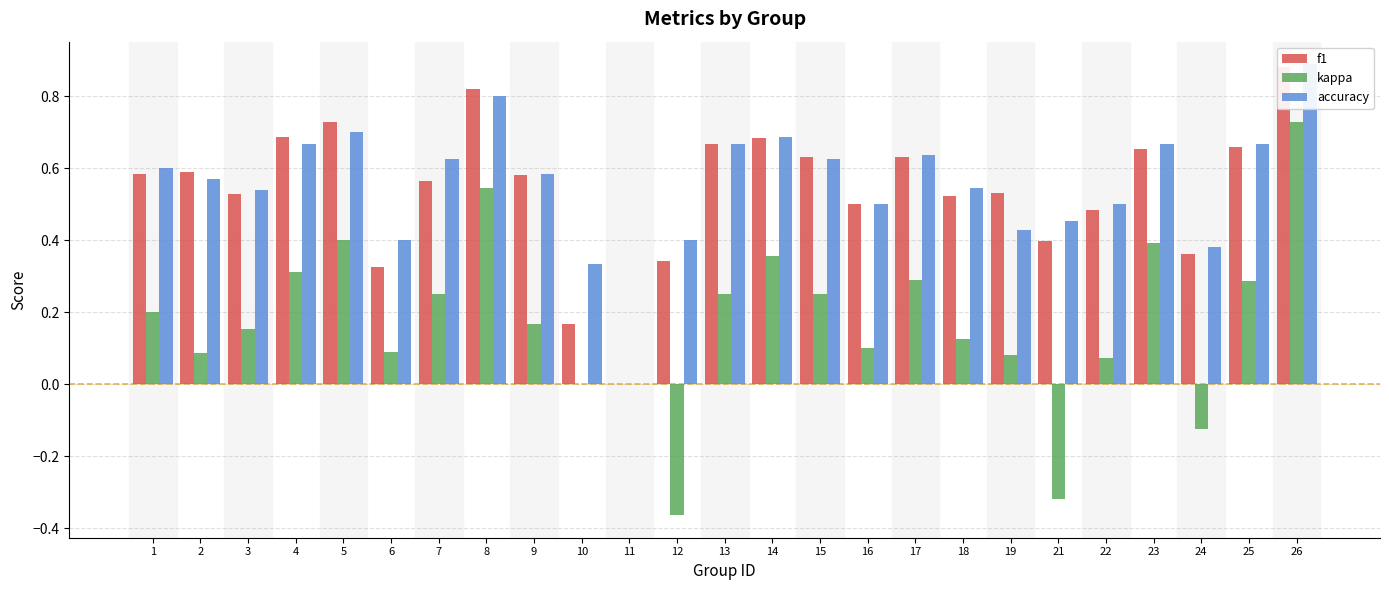

Reading left to right, transcribe all the data shown in this chart.

f1: 0.6	0.6	0.5	0.7	0.7	0.3	0.6	0.8	0.6	0.2	0.0	0.3	0.7	0.7	0.6	0.5	0.6	0.5	0.5	0.4	0.5	0.7	0.4	0.7	0.9
kappa: 0.2	0.1	0.2	0.3	0.4	0.1	0.2	0.5	0.2	0.0	0.0	-0.4	0.2	0.4	0.2	0.1	0.3	0.1	0.1	-0.3	0.1	0.4	-0.1	0.3	0.7
accuracy: 0.6	0.6	0.5	0.7	0.7	0.4	0.6	0.8	0.6	0.3	0.0	0.4	0.7	0.7	0.6	0.5	0.6	0.5	0.4	0.5	0.5	0.7	0.4	0.7	0.9